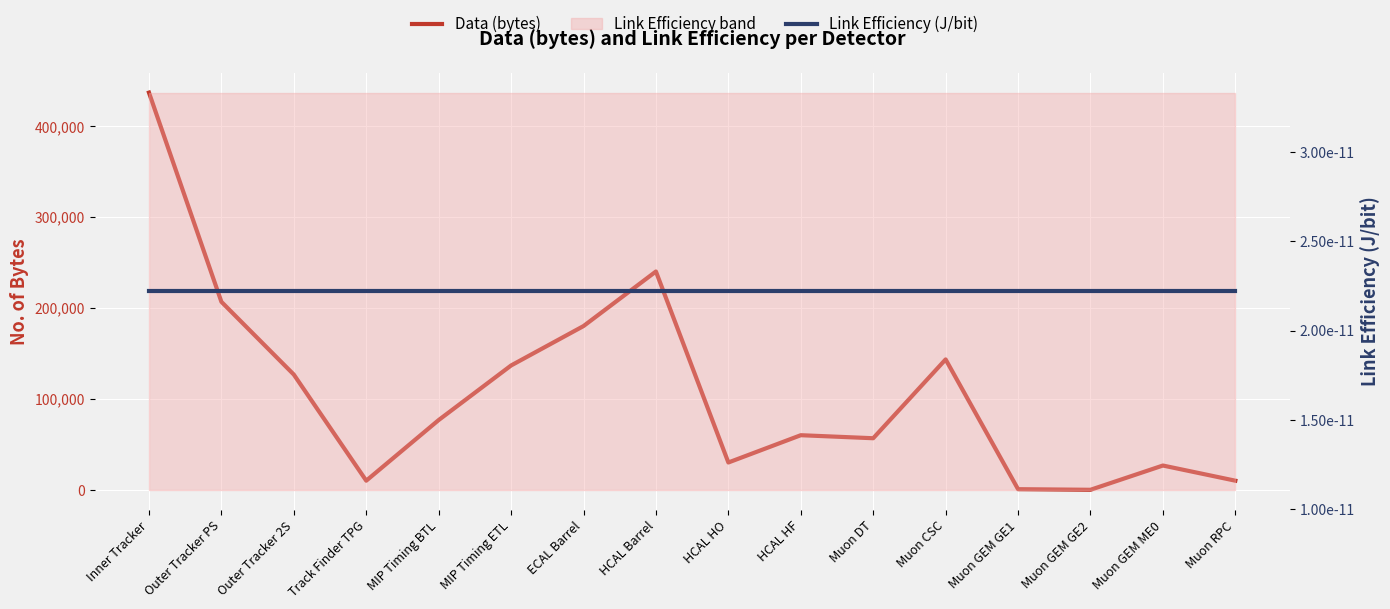

Which has a higher value, MIP Timing ETL or Muon GEM ME0?

MIP Timing ETL